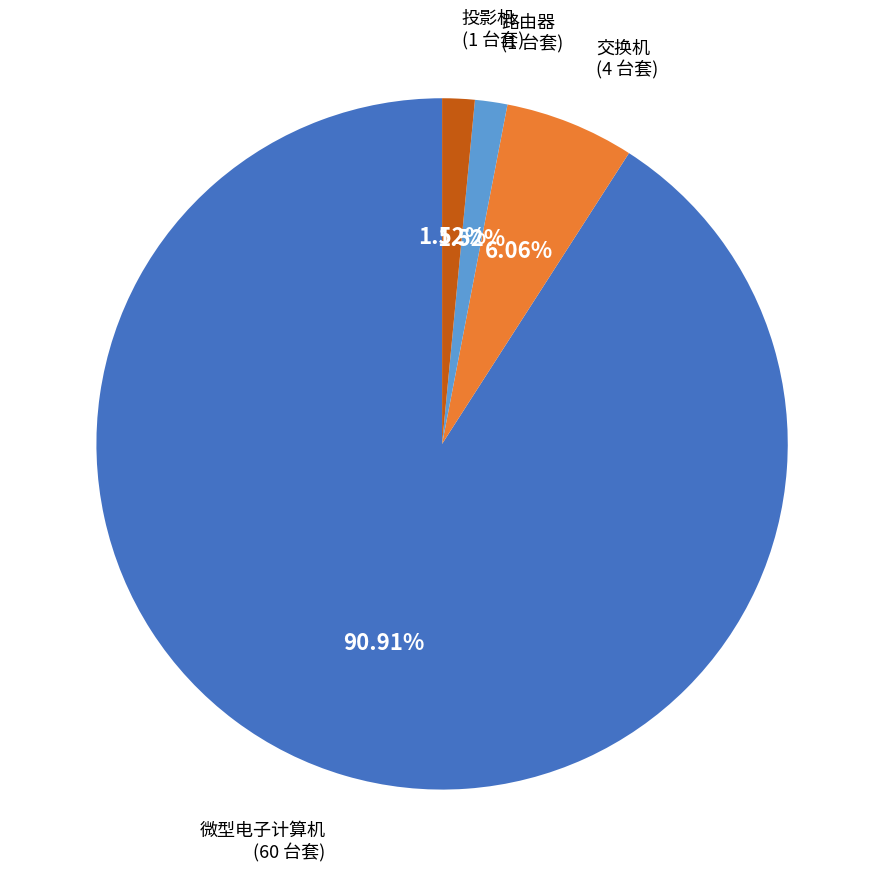

Does any single category account for the majority?

Yes